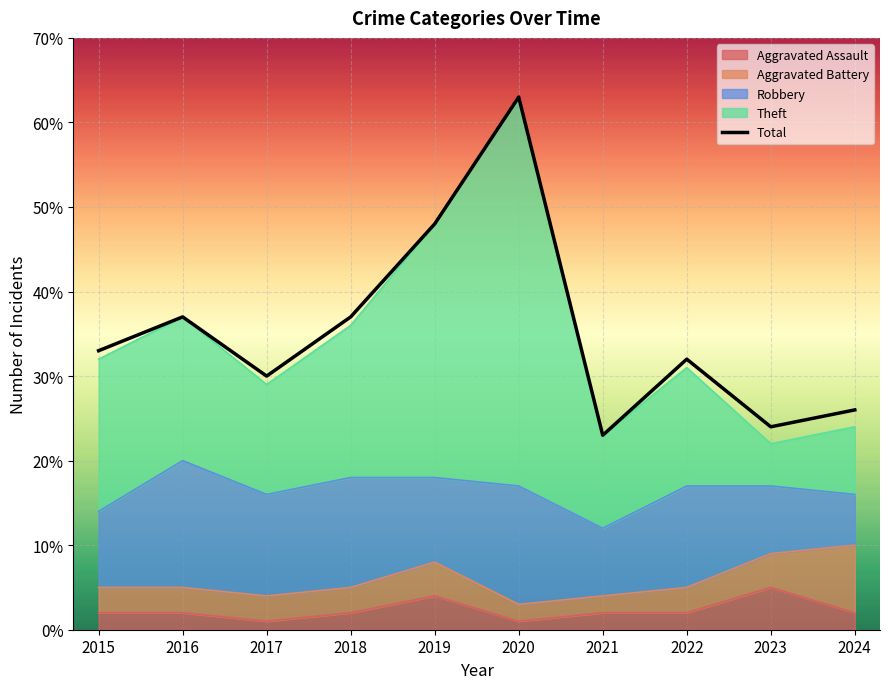

Which series has the largest total across all categories?

Total